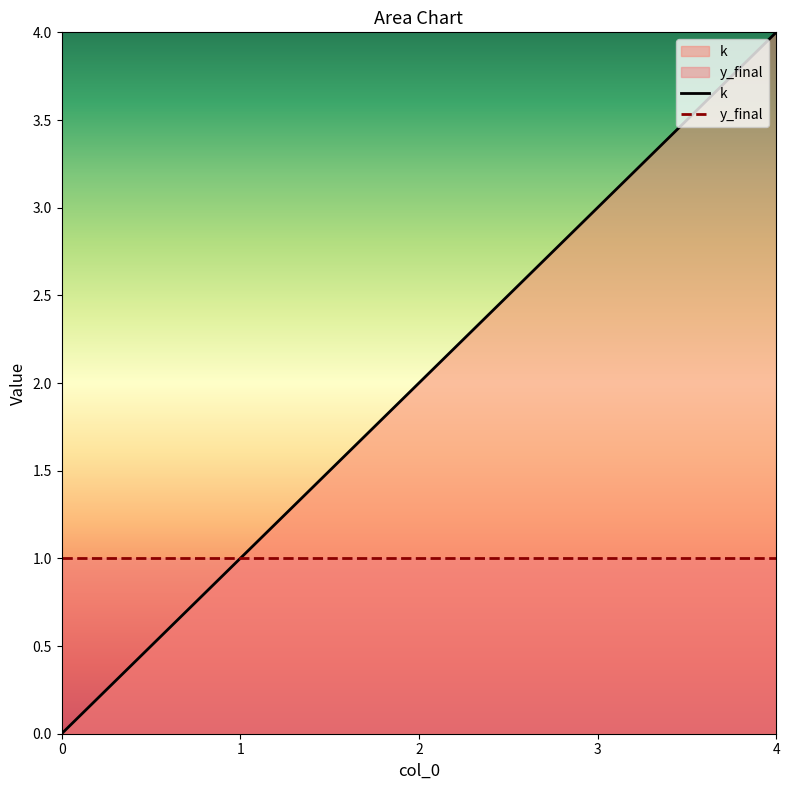

Between 2 and 3, which series saw the biggest shift?

k